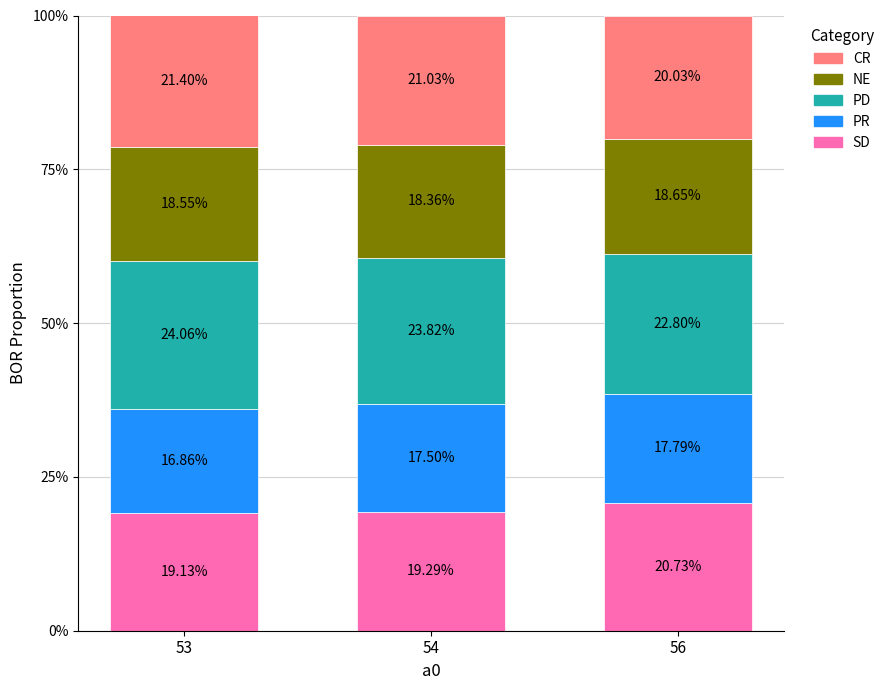

What is the total value across all series at 54?

100.0